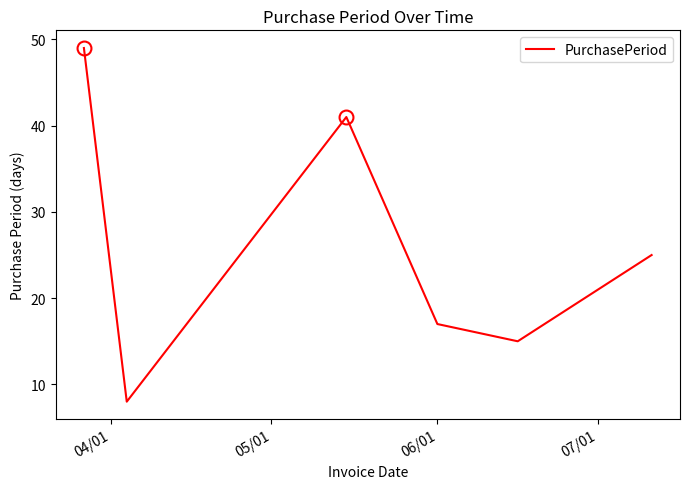

How many interior local valleys (lower than both neighbors) does the data have?

2